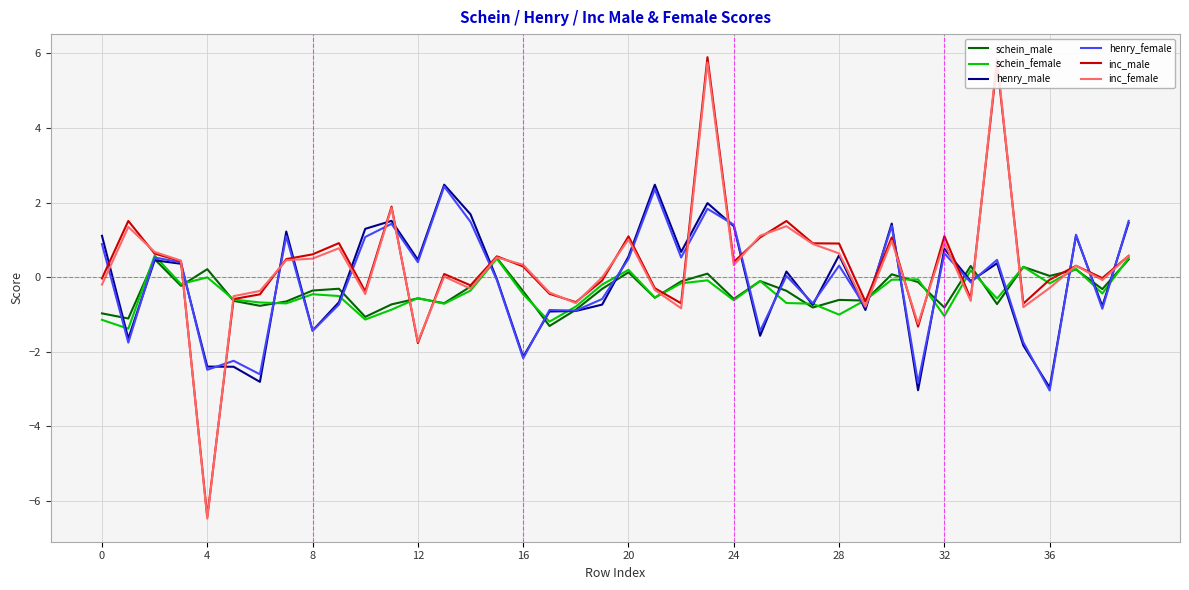

What is the maximum value for henry_male?

2.5